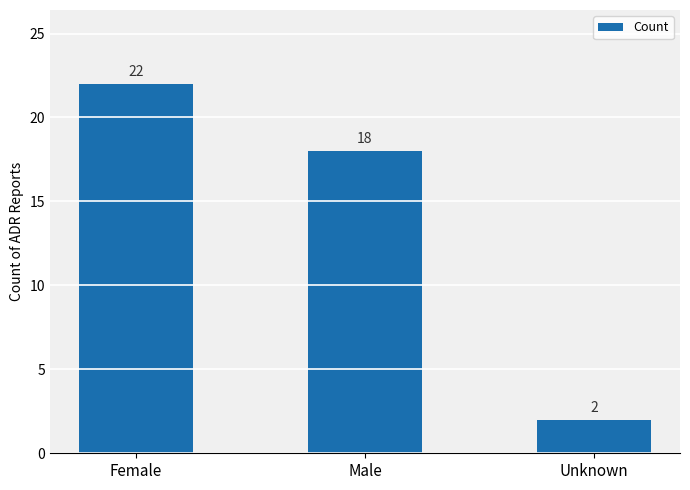

List the labels in order of value, largest first.

Female, Male, Unknown